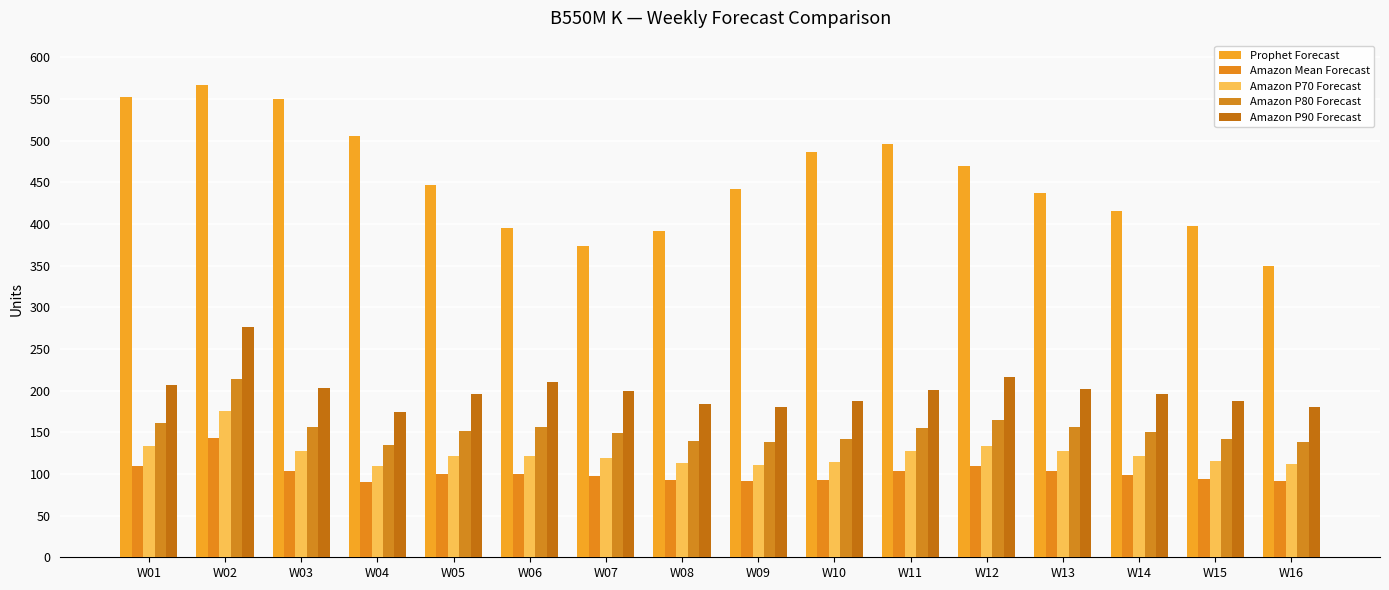

Reading left to right, list all the values displayed in this chart.

Prophet Forecast: 552	567	550	505	447	395	373	392	442	486	496	470	437	416	397	350
Amazon Mean Forecast: 109	143	104	90	100	100	97	93	91	93	104	109	104	99	94	91
Amazon P70 Forecast: 133	175	127	110	122	122	119	113	111	114	127	133	127	121	115	112
Amazon P80 Forecast: 161	214	156	135	151	156	149	140	138	142	155	165	156	150	142	138
Amazon P90 Forecast: 207	276	203	174	196	210	199	184	180	187	201	216	202	196	187	180